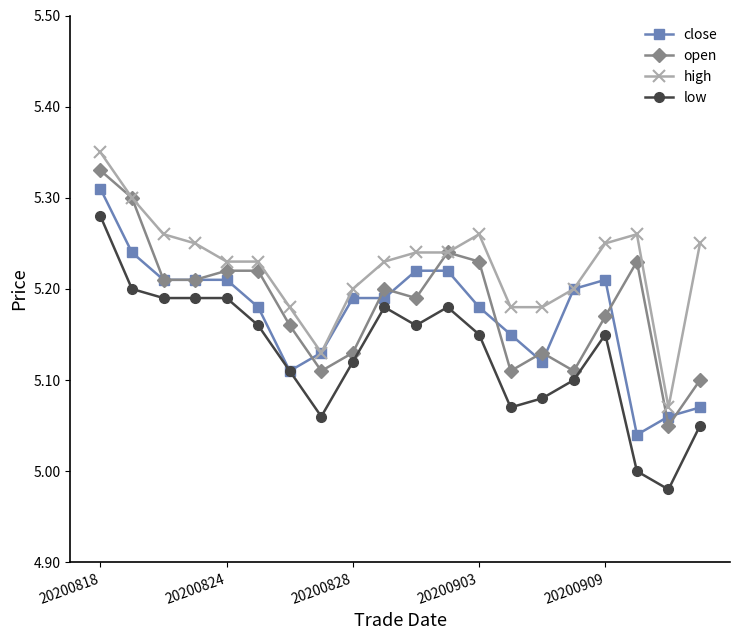

Which series has the widest spread of values?

low